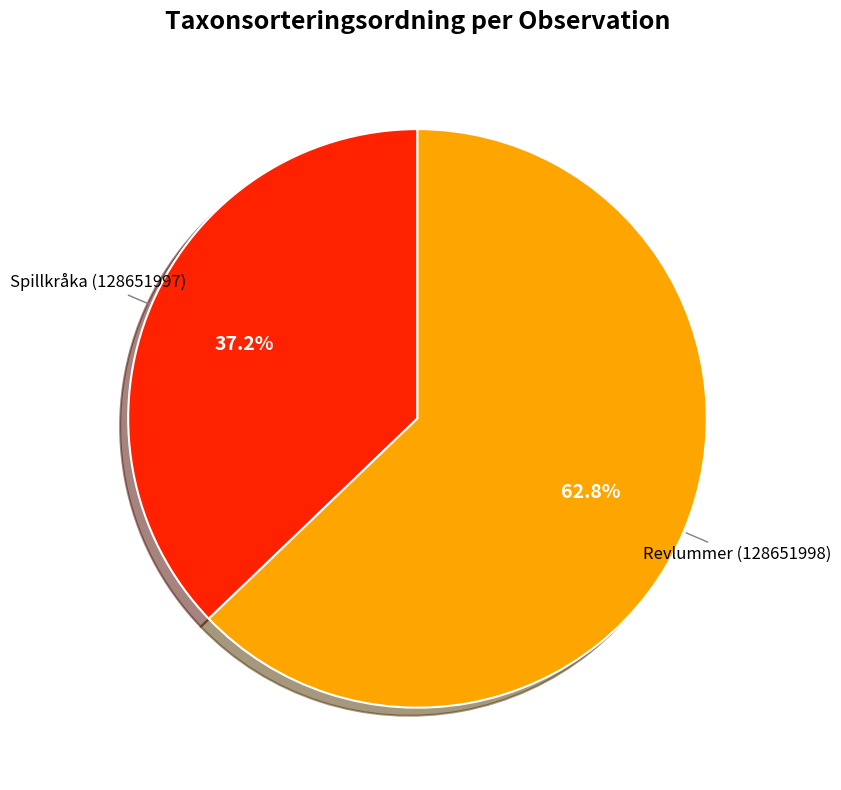

Does any single category account for the majority?

Yes